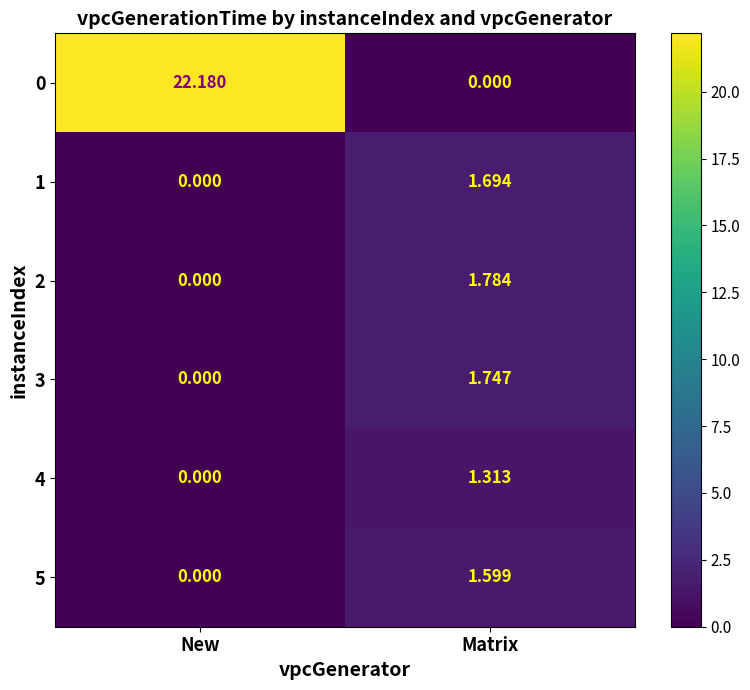

Where does the 5 series first go above 1?

Matrix